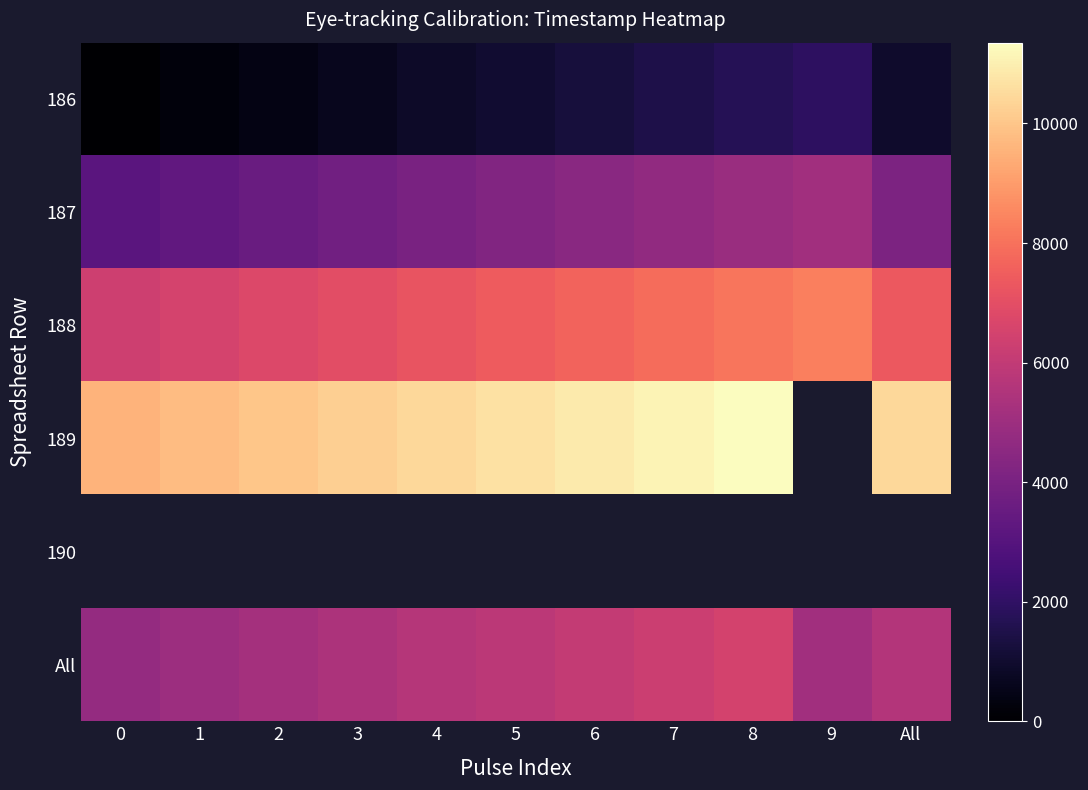

At which category does the chart reach its peak across all series?

8